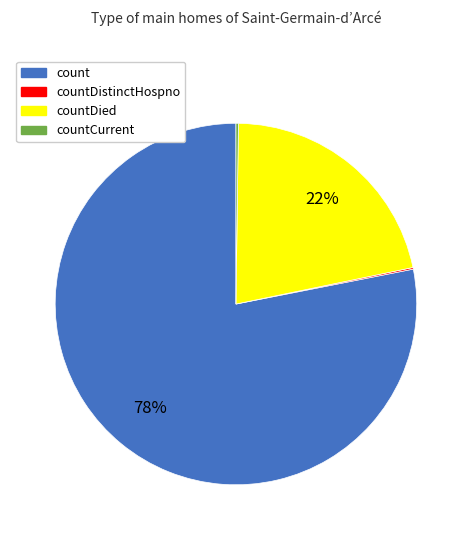

The countDied slice represents 14% of the pie. True or false?

False